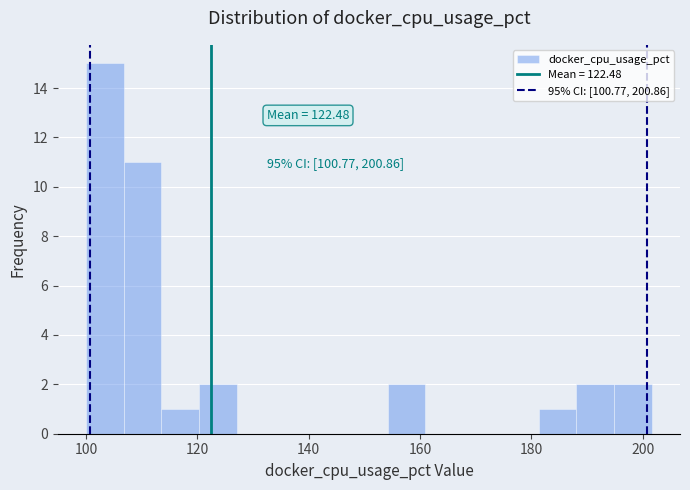

Around what value on the x-axis is the tallest bar? Give the approximate position of its centre, as read against the axis.

104